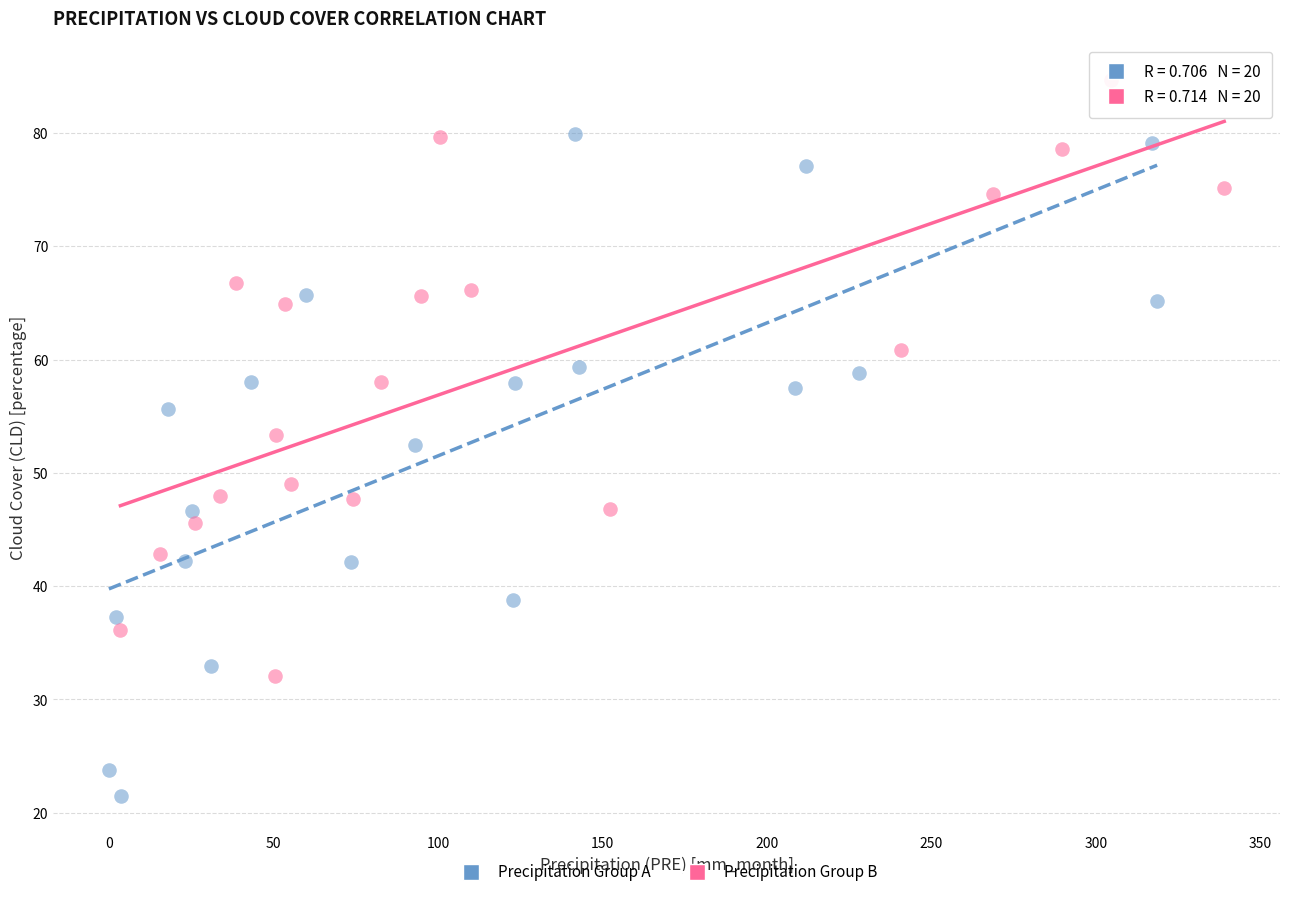

Which series has the widest spread of Y values?

Precipitation Group A